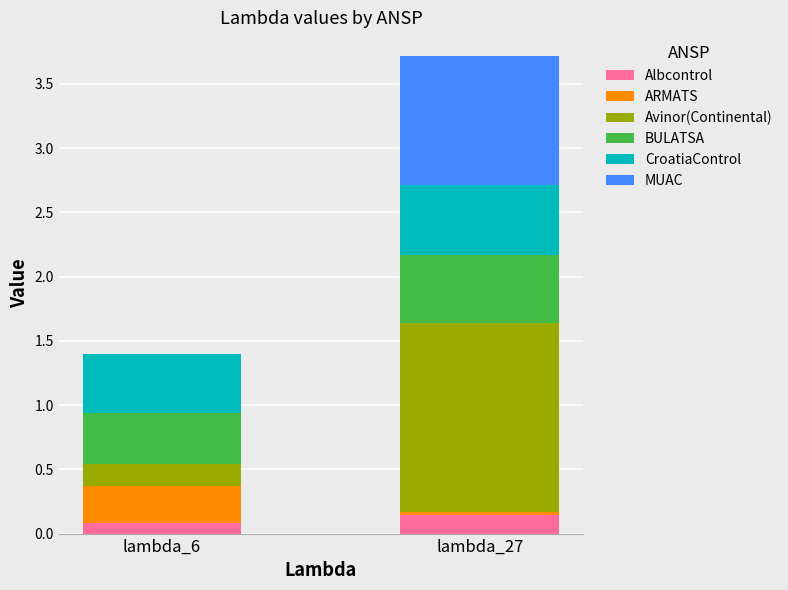

What is the total value across all series at lambda_27?

3.7